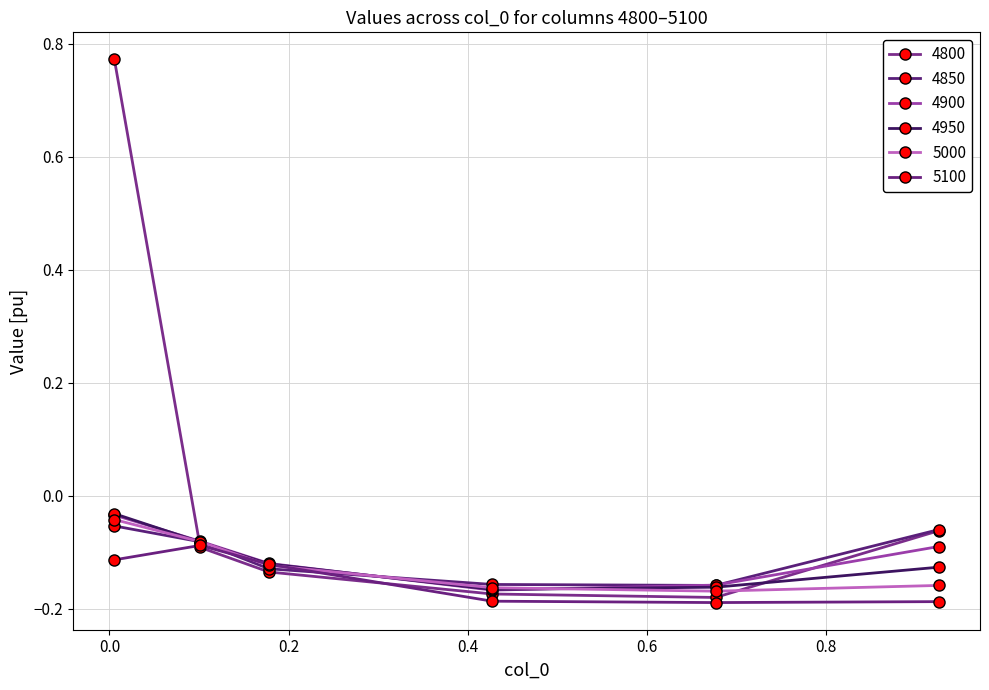

How many lines are shown in the chart?

6